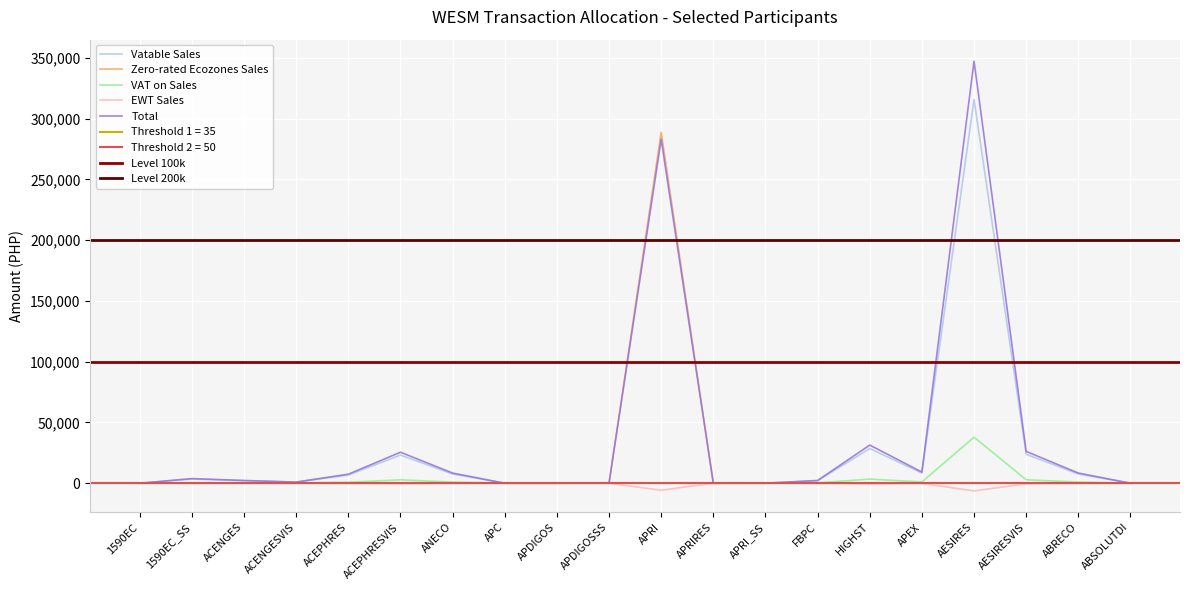

True or false: VAT on Sales has a value of 247.1 at ACENGES.

True